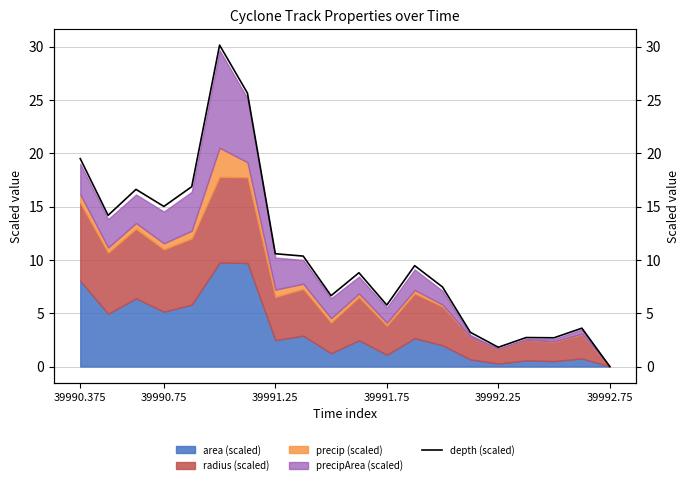

Is it true that the value at 39991.75 is 9.1?

False